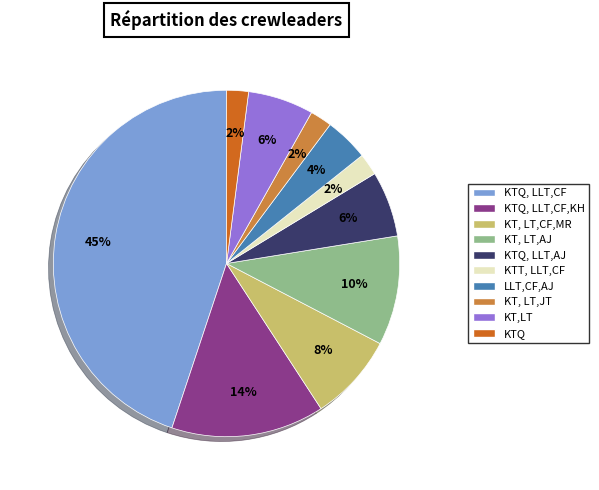

To the nearest percent, what is the difference between the largest and smallest slice percentages?

43%